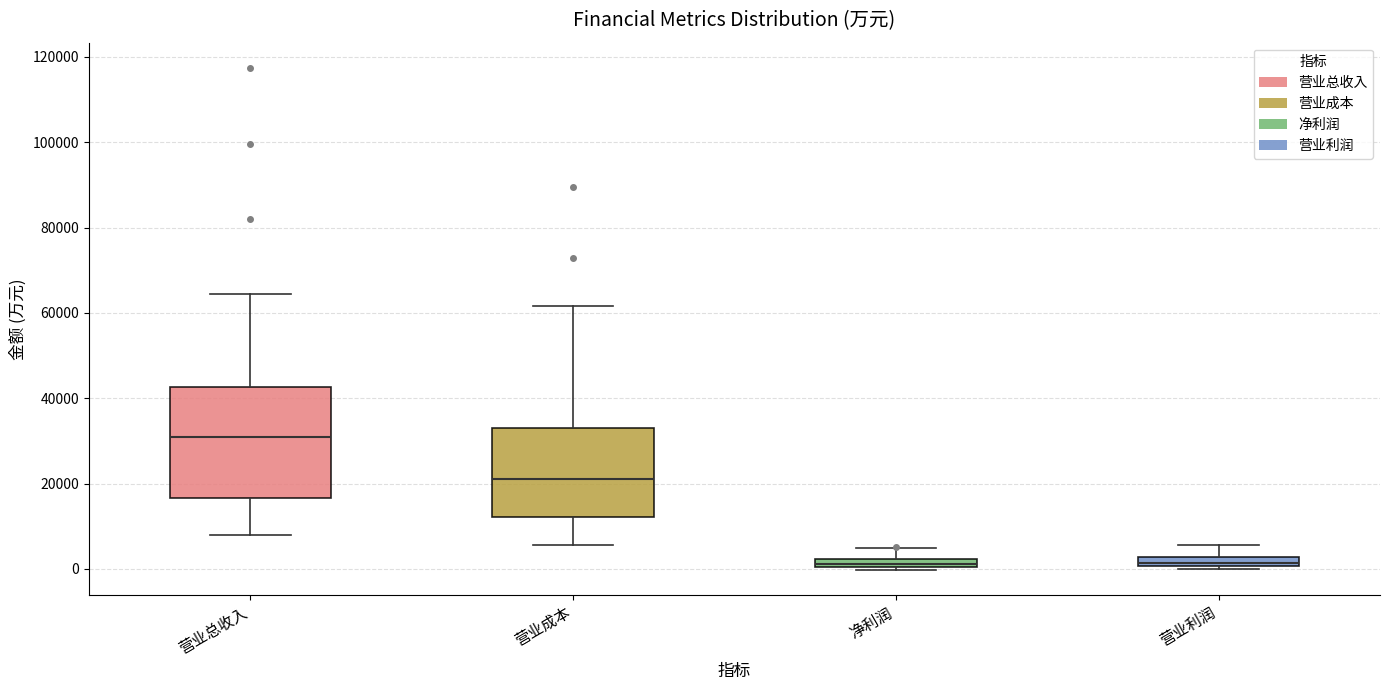

Comparing the boxes themselves (not the whiskers), which one is the tallest?

营业总收入